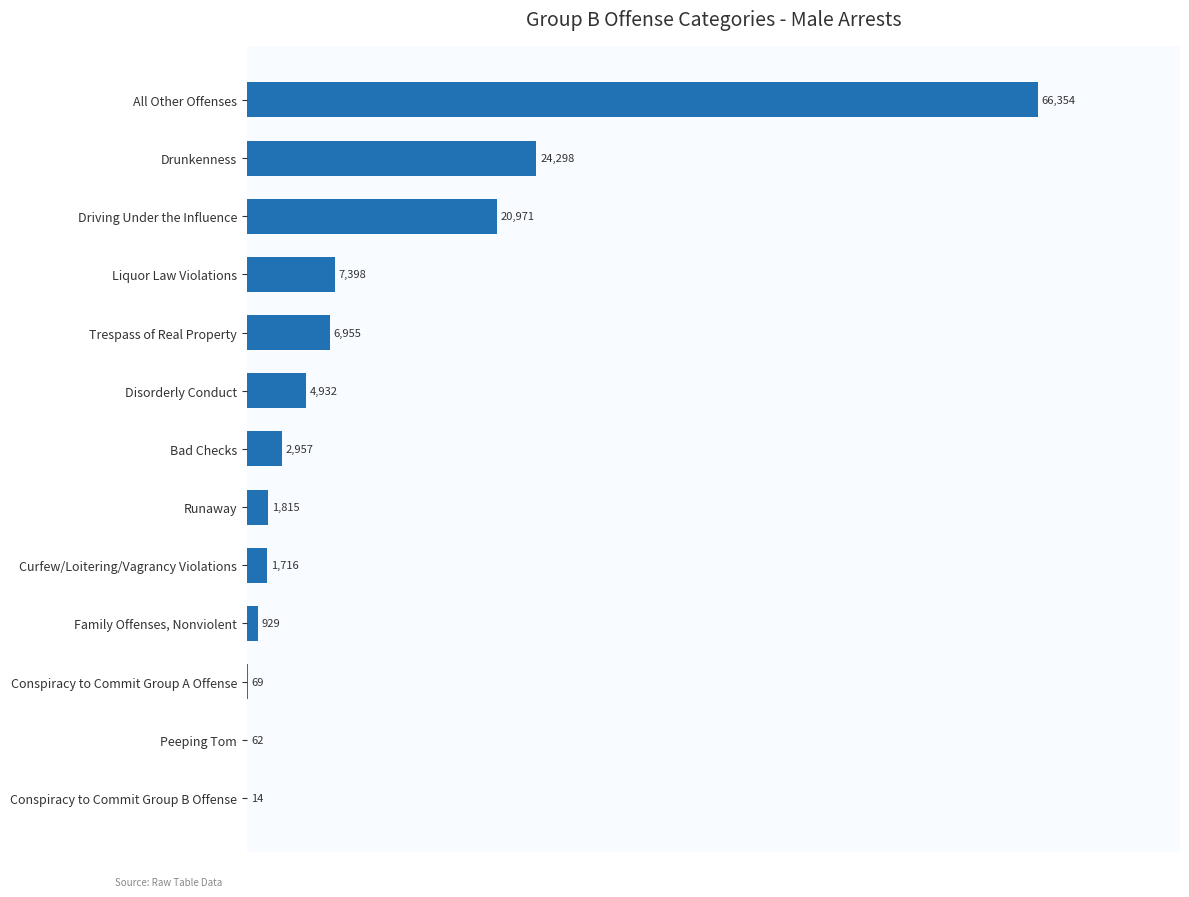

Is it true that the value at Family Offenses, Nonviolent is 929?

True